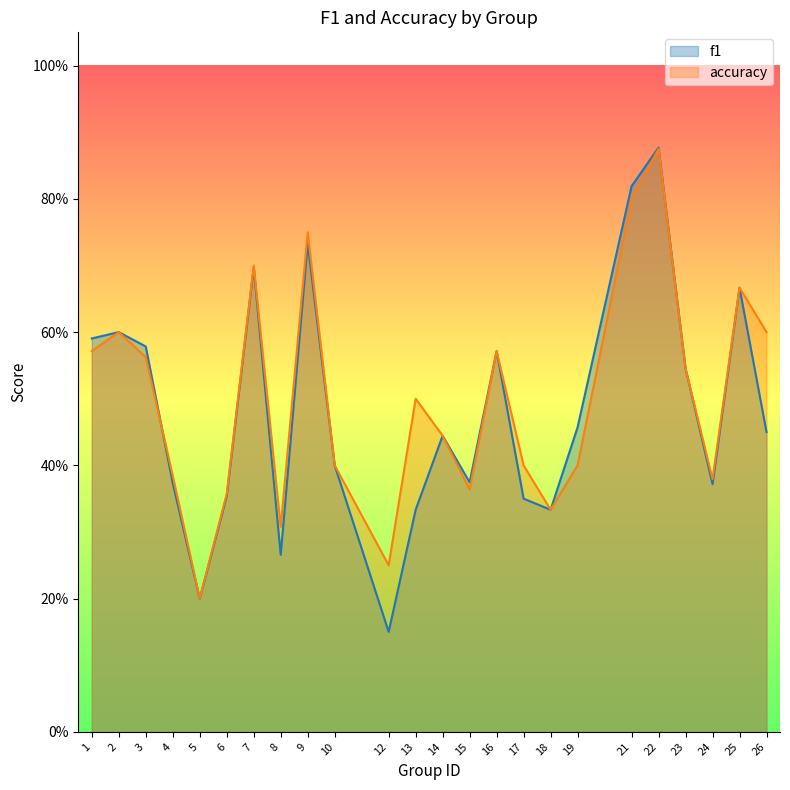

What is the total value across all series at 8?

0.6